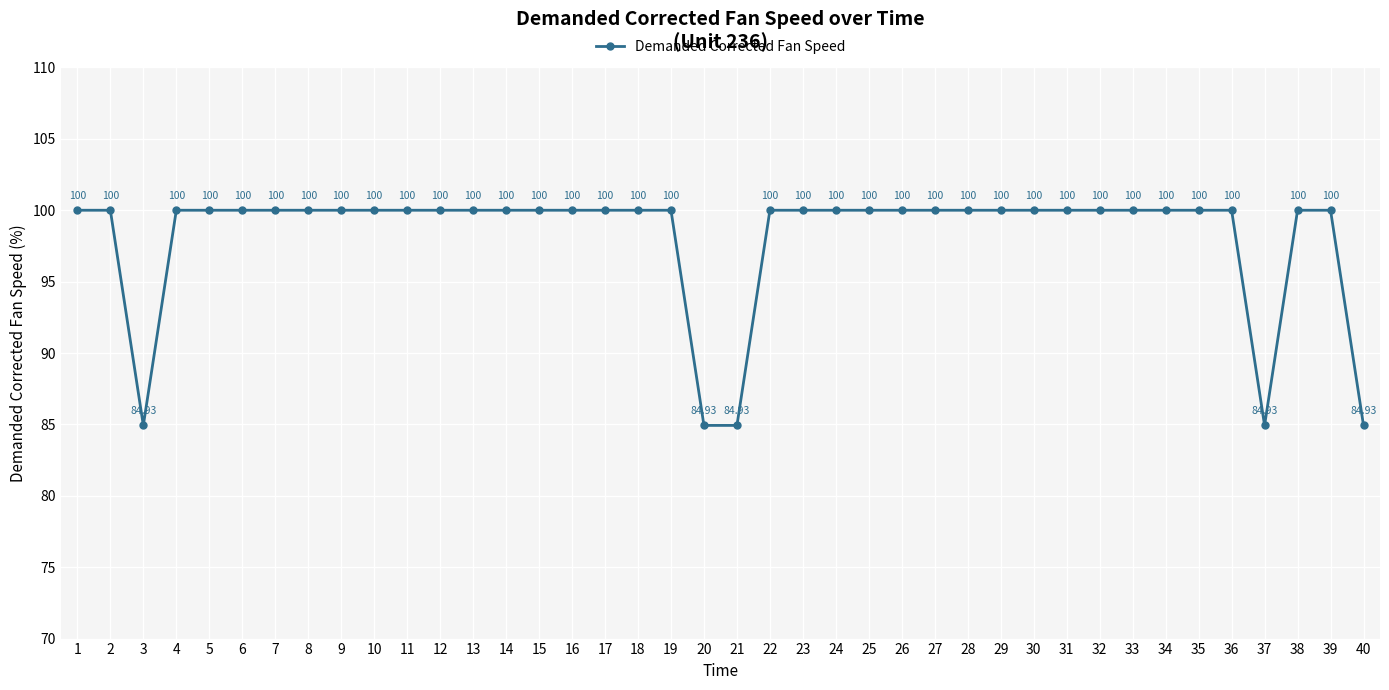

Where is the first local minimum?

3